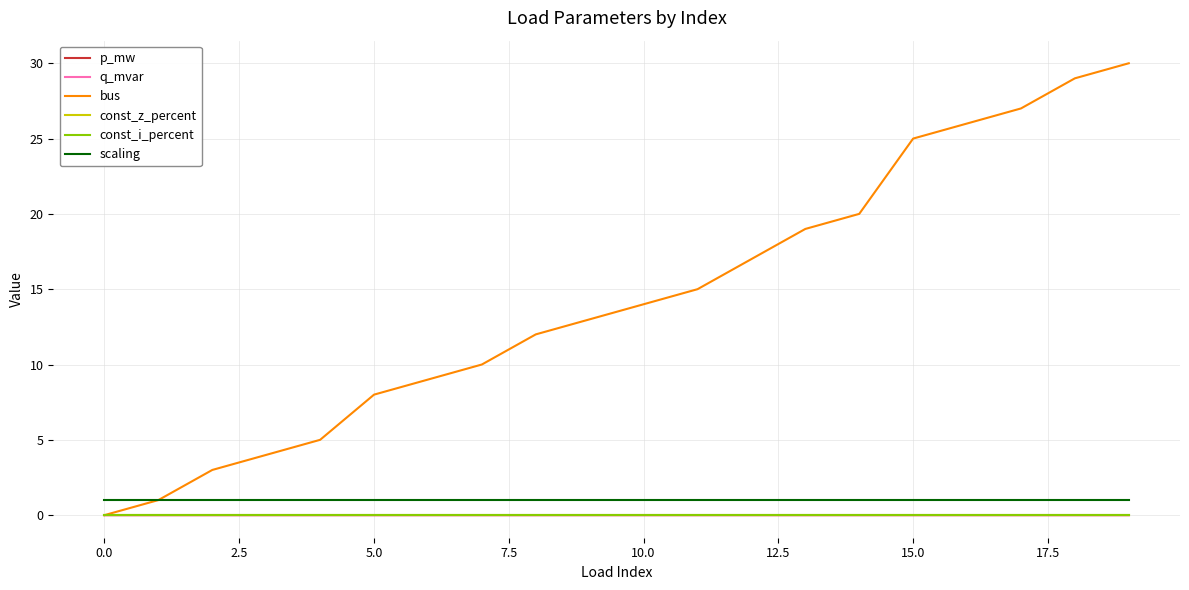

Is this an area chart (filled region under the line)?

No